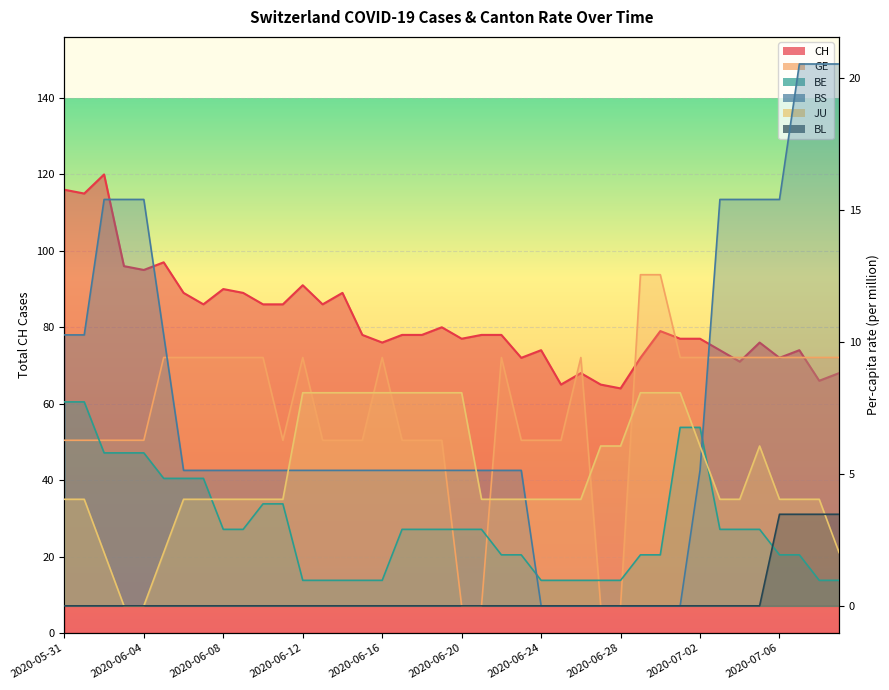

Which series has the largest total across all categories?

CH